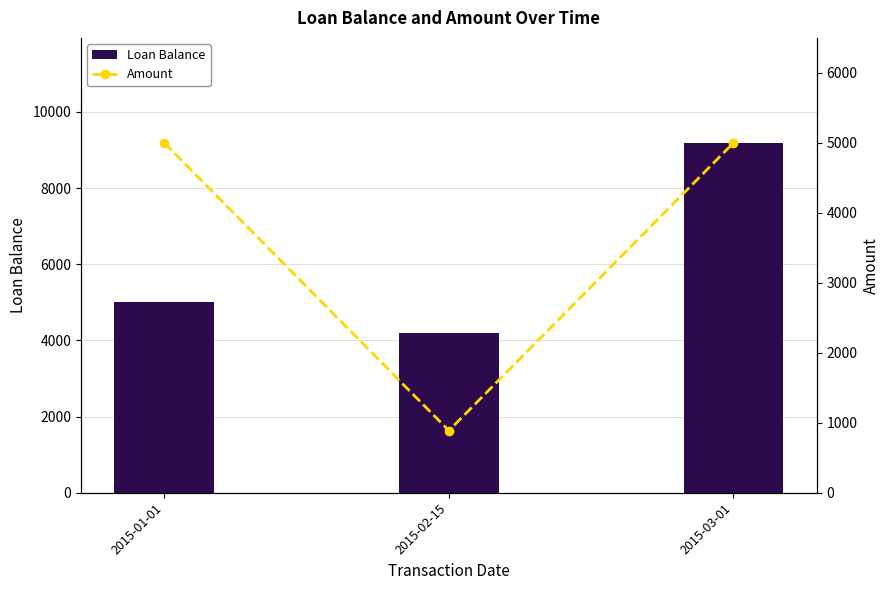

What is the label of the 3rd bar from the right?

2015-01-01